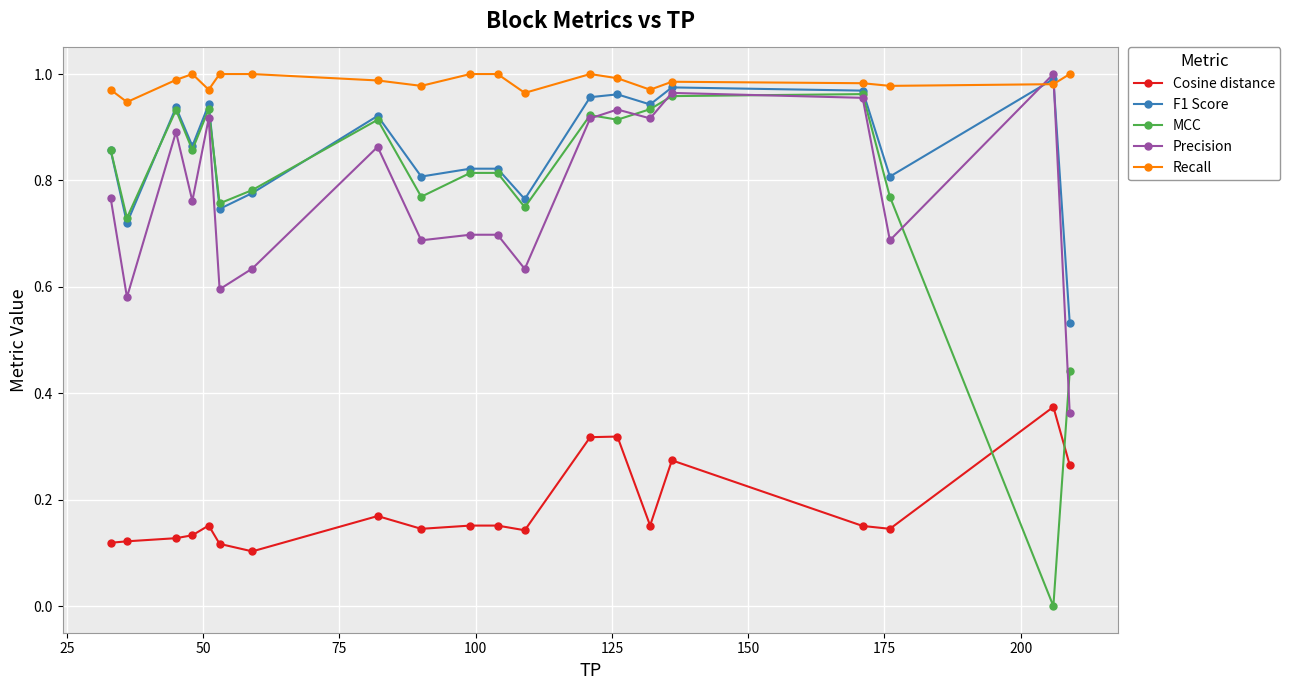

True or false: F1 Score and Recall intersect in this chart.

True